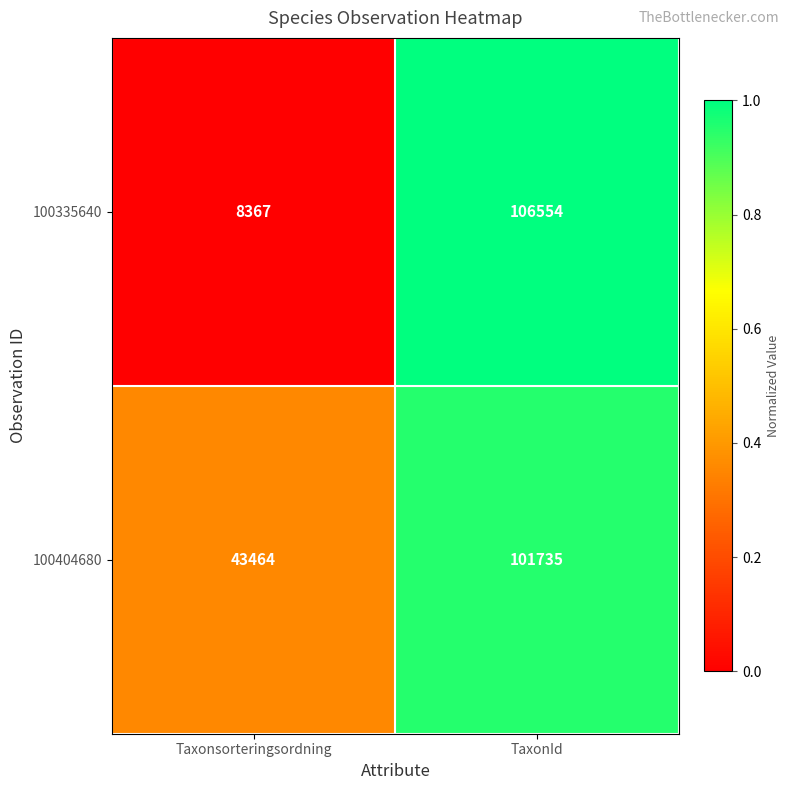

Is it true that 100404680 equals 64320 at TaxonId?

False